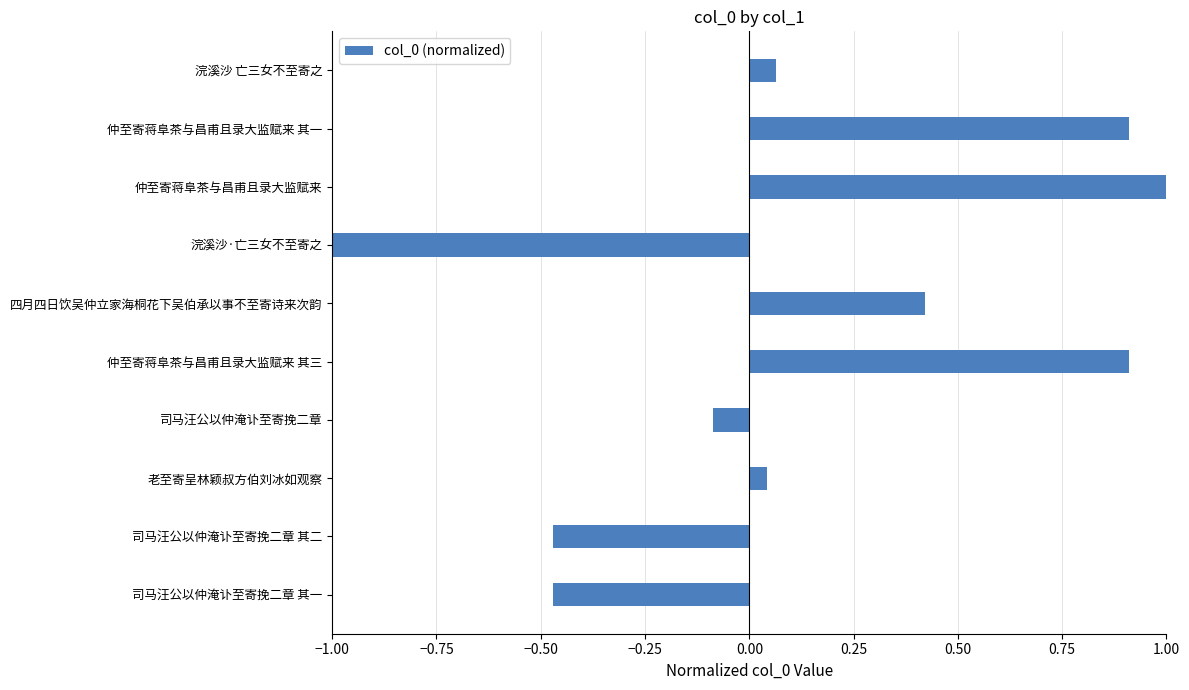

Which category has the lowest value across all series?

浣溪沙·亡三女不至寄之